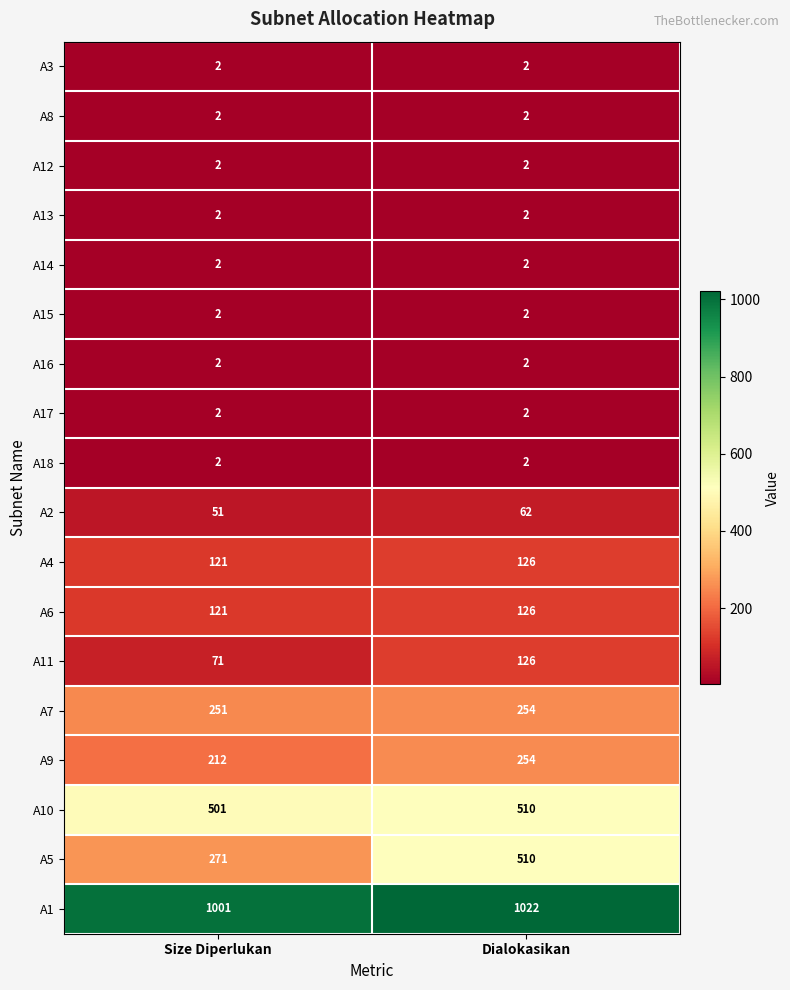

What is the difference between the A11 values at Size Diperlukan and Dialokasikan?

55